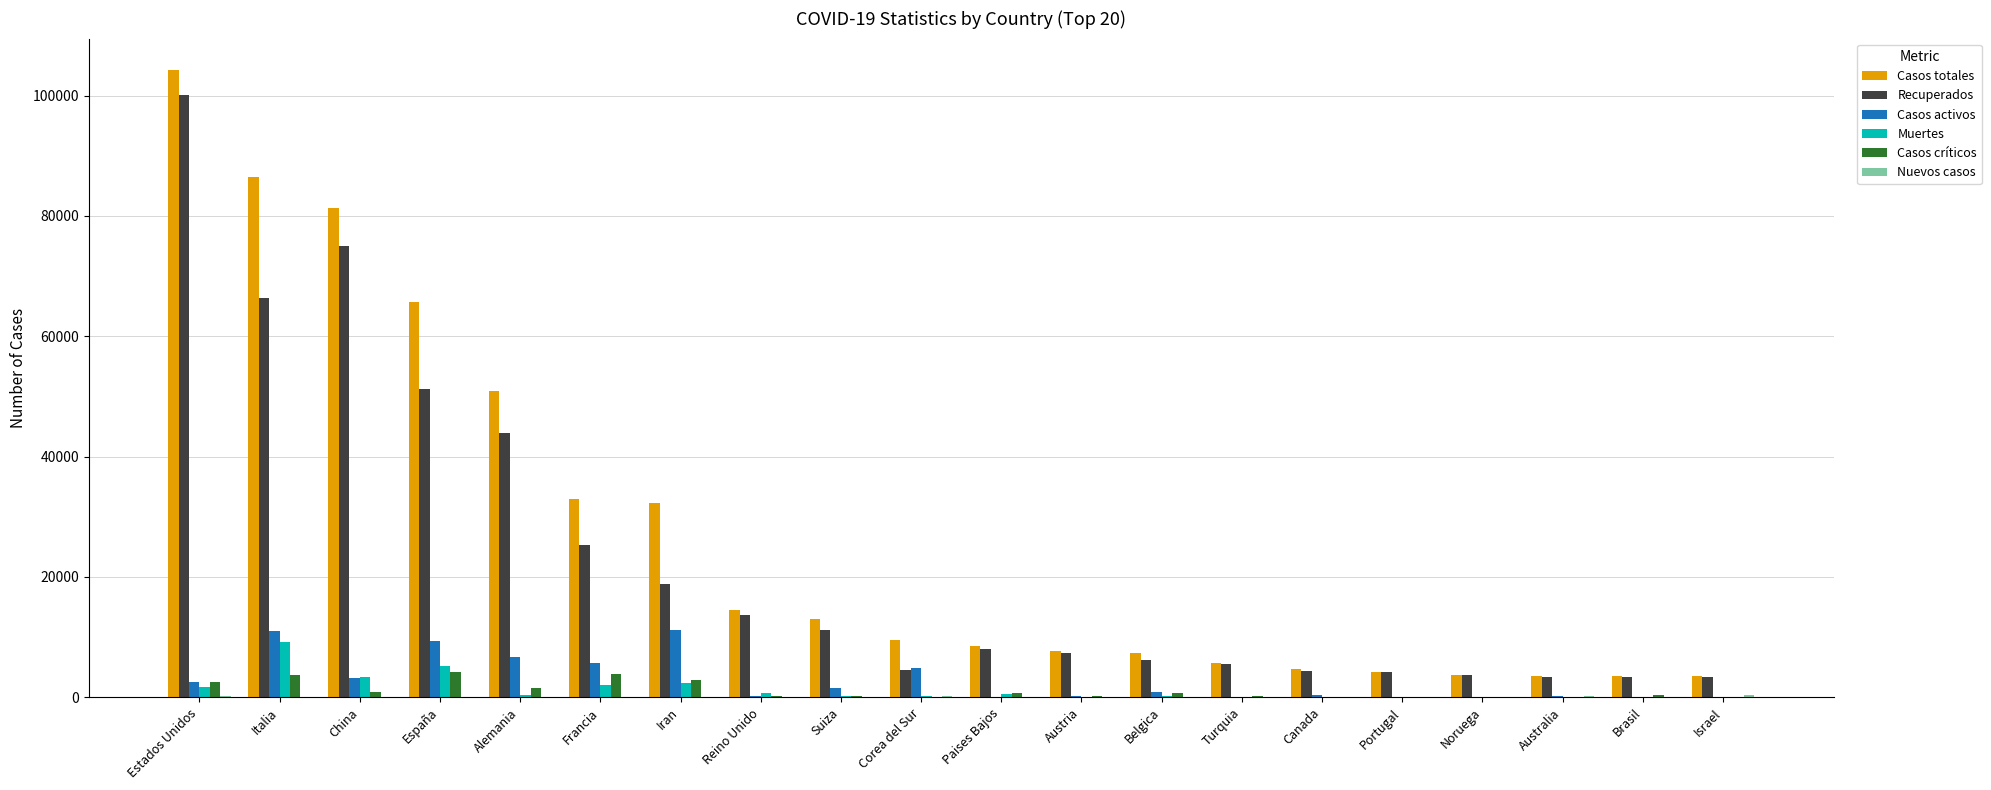

The value of Recuperados at Canada is 4348. True or false?

True